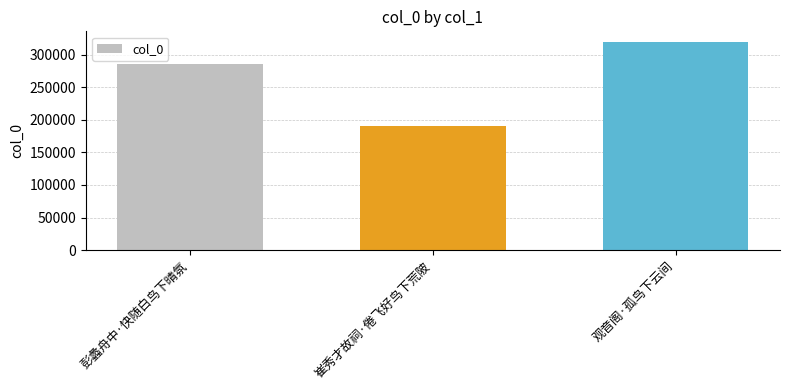

True or false: the data shows 285475 at 彭蠡舟中·快随白鸟下晴氛.

True